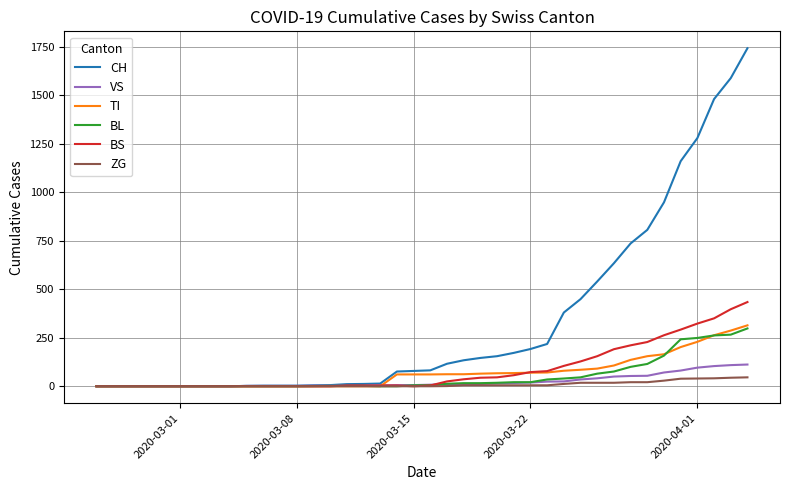

List the series in order of their peak value, lowest first.

ZG, VS, BL, TI, BS, CH